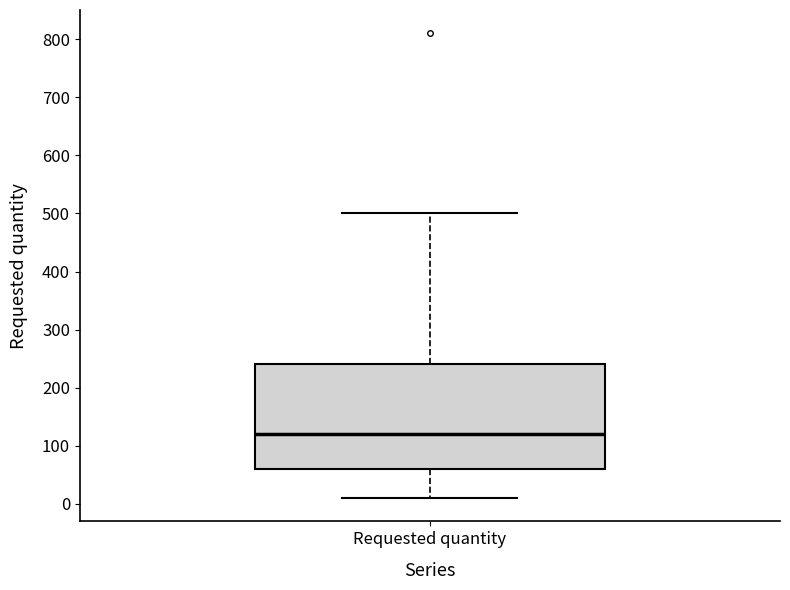

Transcribe this box plot: give where the median line is, the range the box spans, and where the two whiskers end, as read against the y-axis. The values are not printed on the chart, so give them approximately, as read against the axis.

median 120, box 60 to 240, whiskers 10 to 500